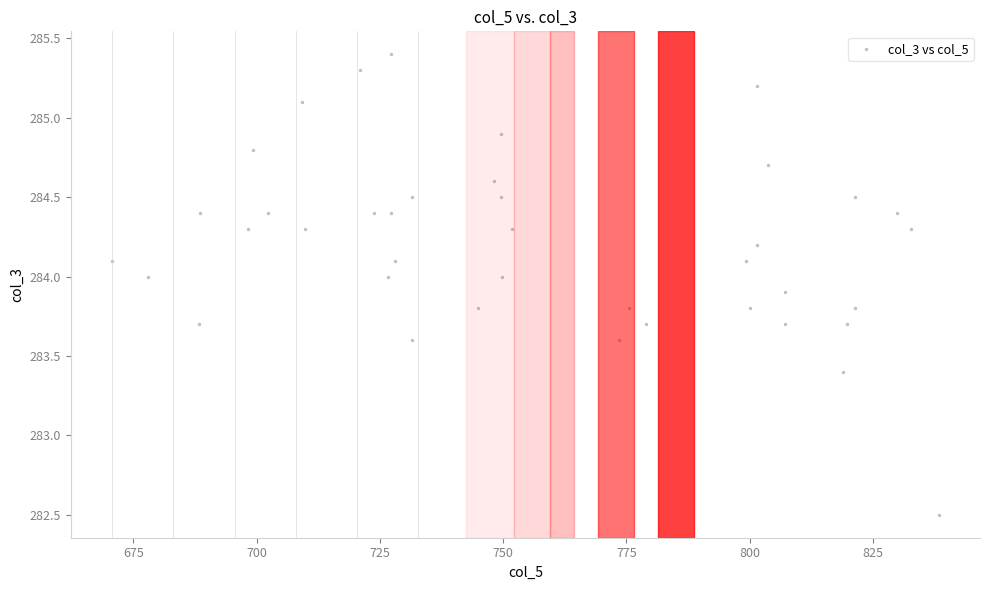

What is the range of Y values (max minus min)?

2.9